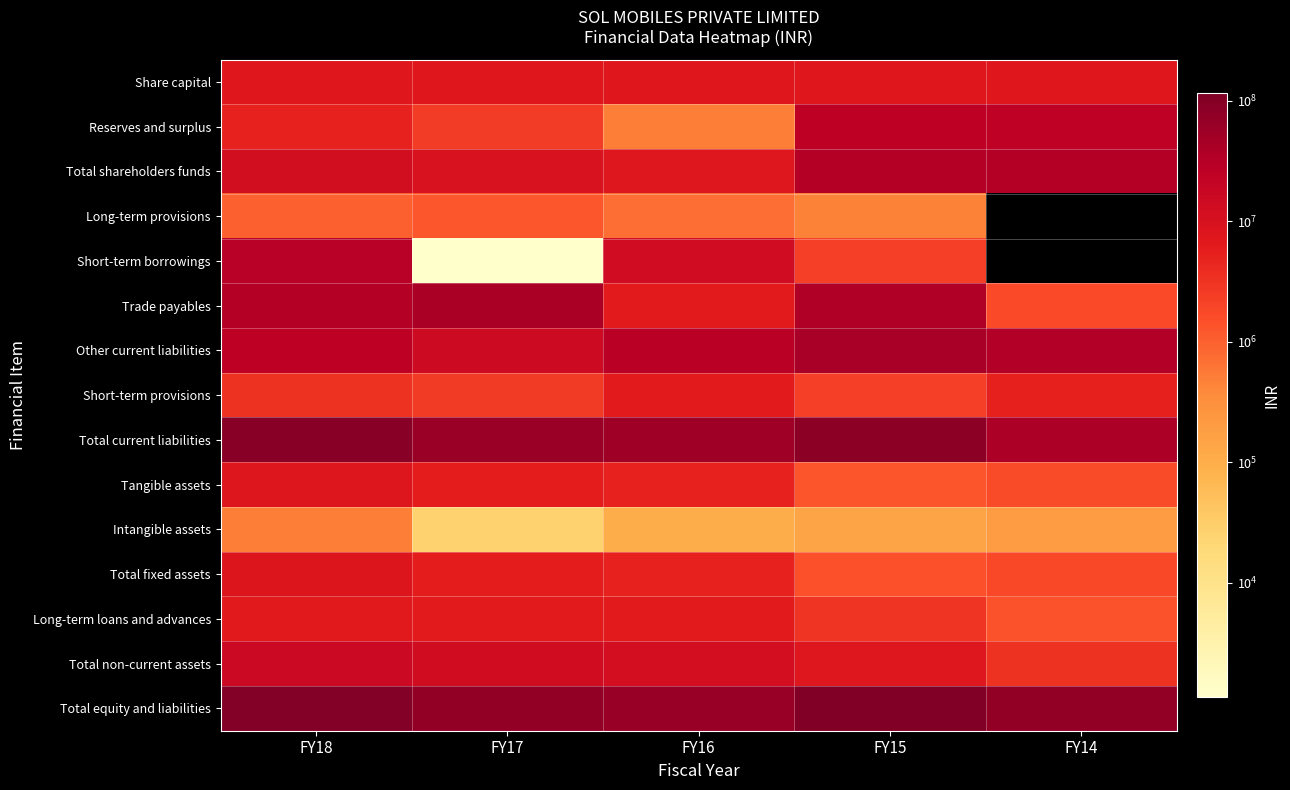

What is the difference between the maximum and second lowest values in the Long-term loans and advances series?

3550819.0